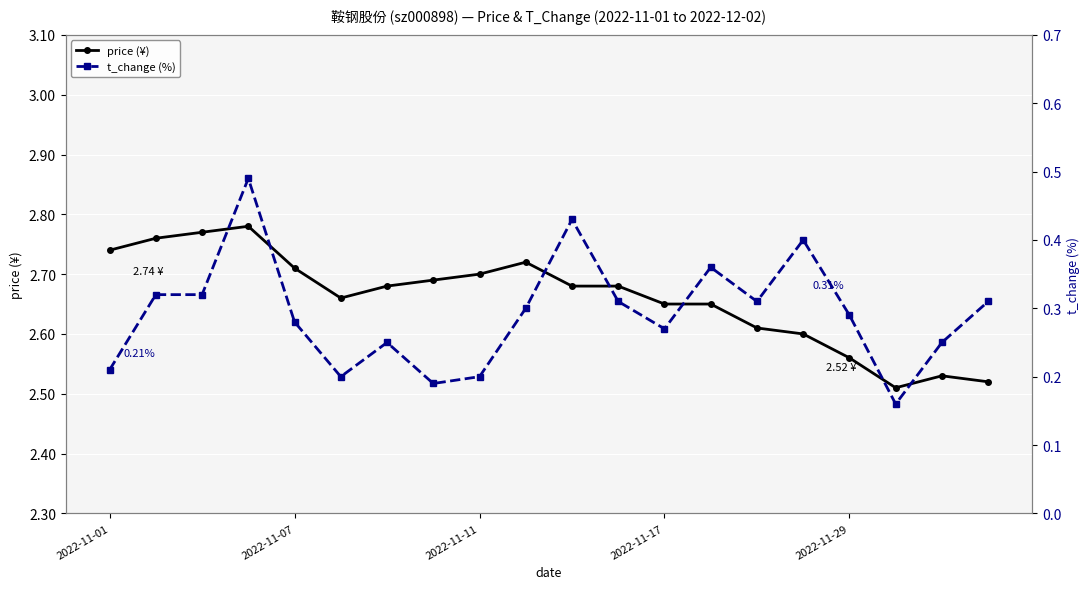

True or false: price (¥) and t_change (%) cross at least once.

False